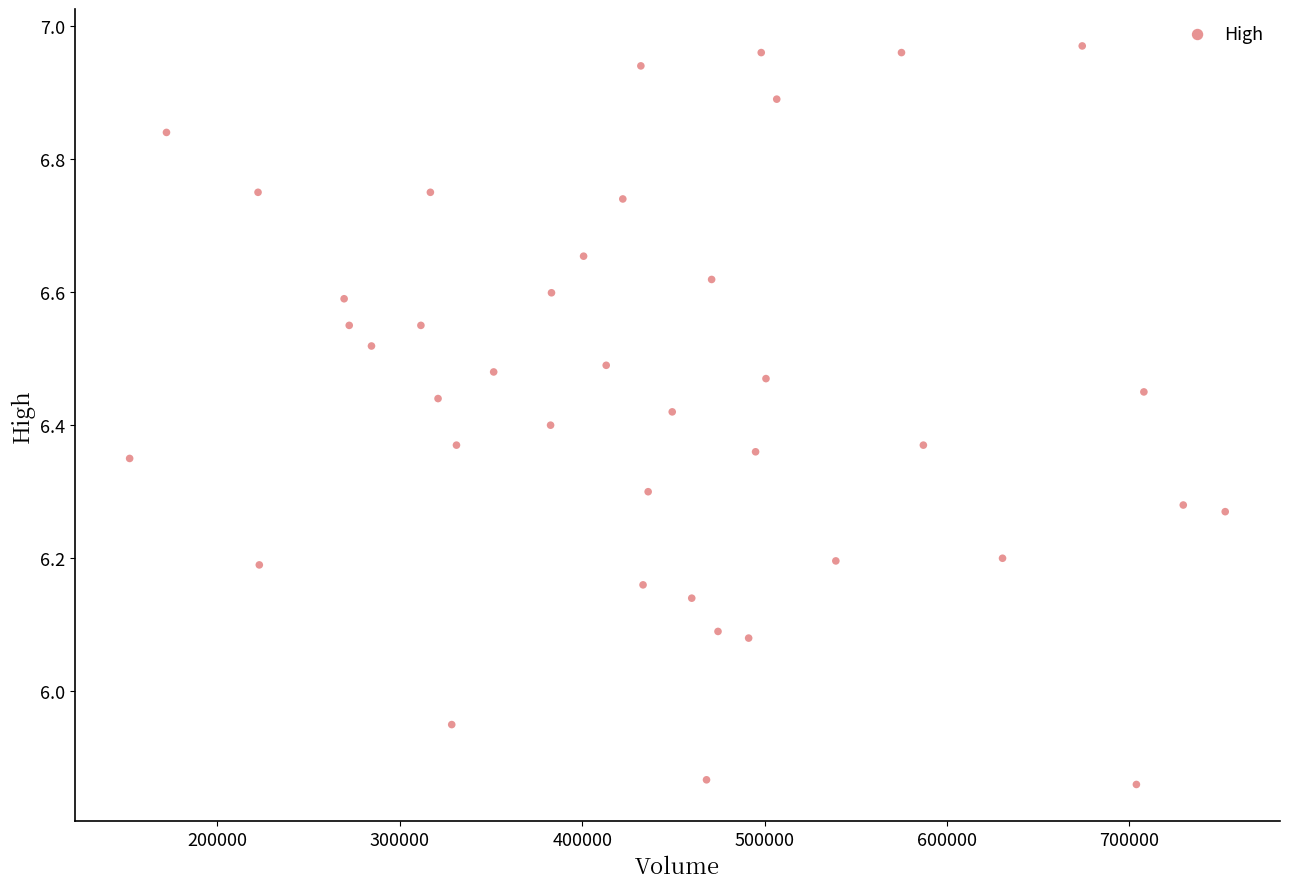

What is the range of Y values (max minus min)?

1.1